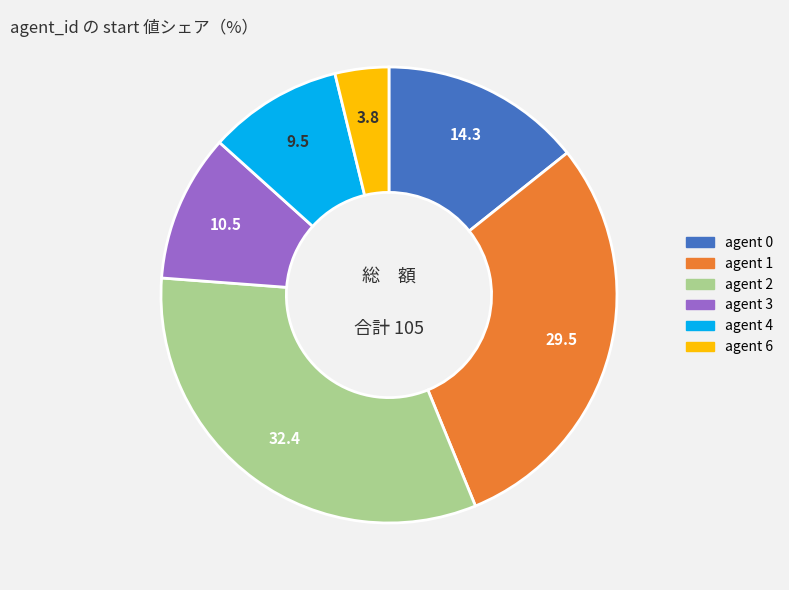

What is the ratio of the value at agent 3 to the value at agent 2?

0.3